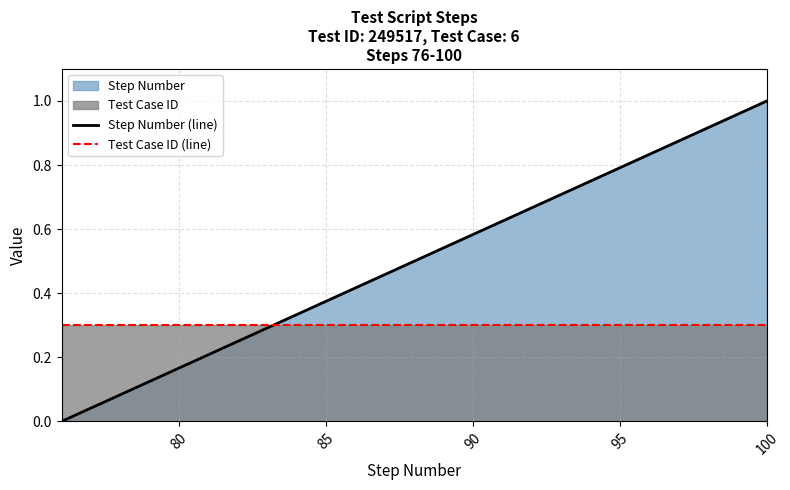

At which category is the sum across all series the highest?

100